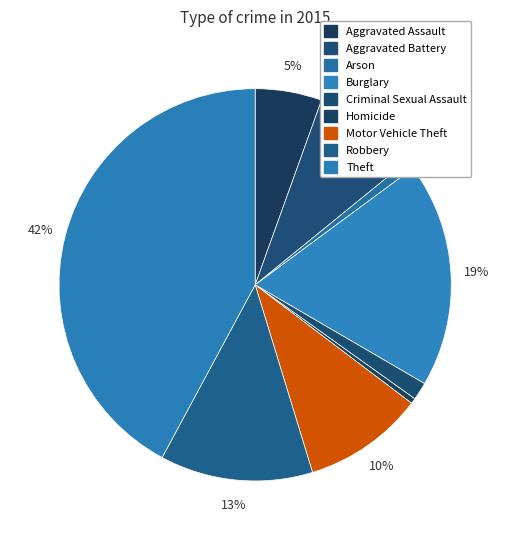

Is it true that Motor Vehicle Theft is 10% of the pie?

True